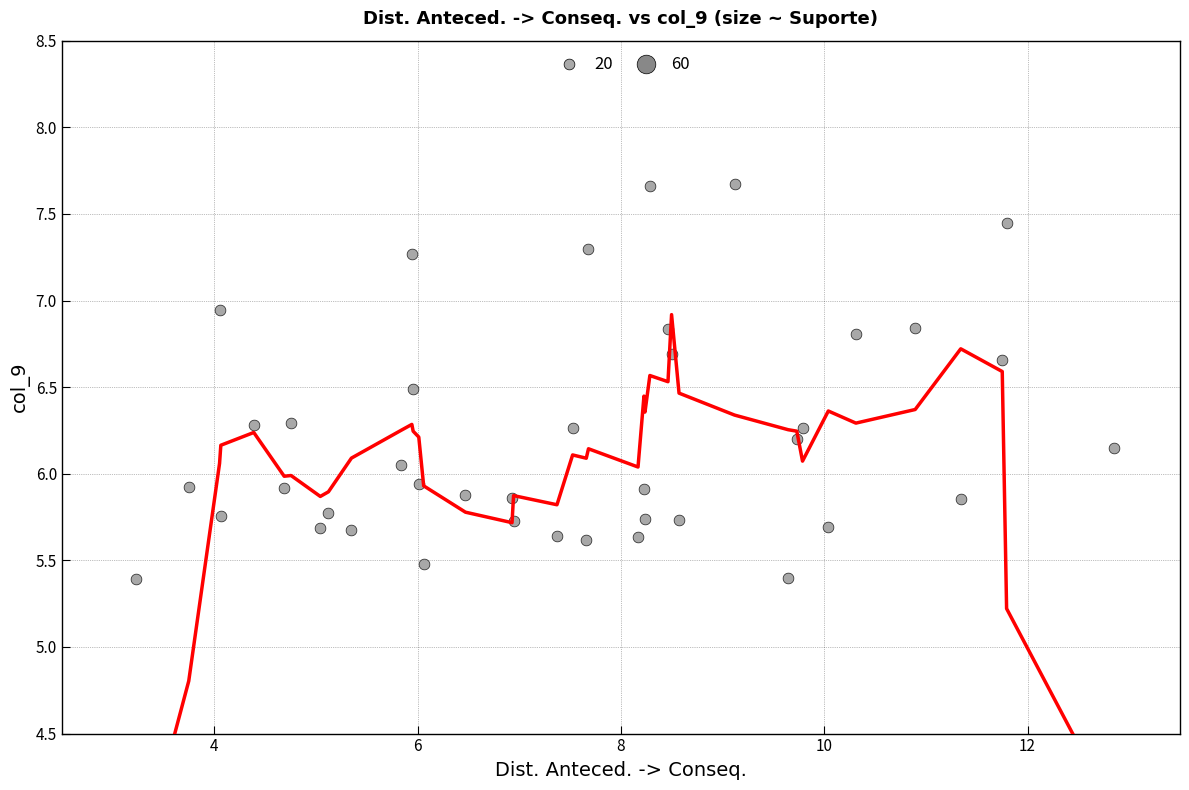

What is the range of X values (max minus min)?

9.6